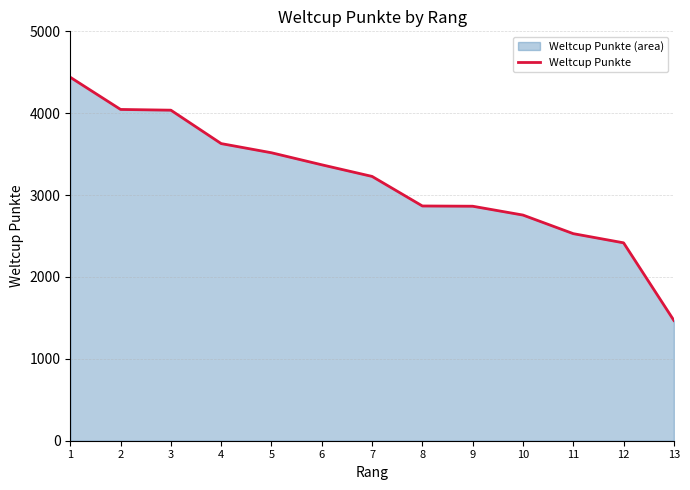

Which category has the lowest value across all series?

13